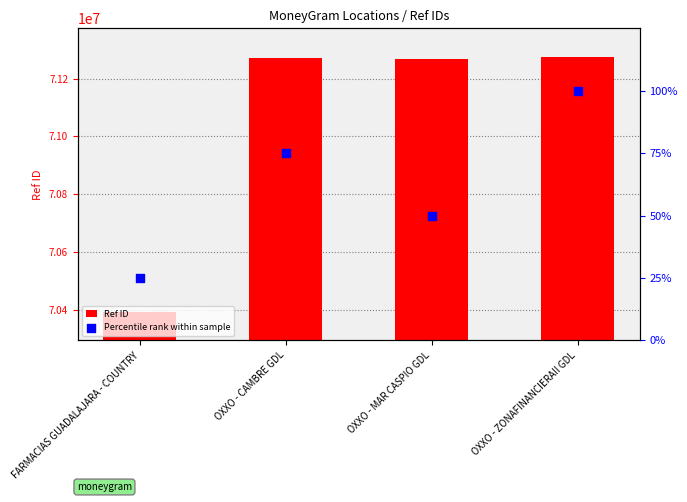

Which series contains the highest Y value?

Ref ID